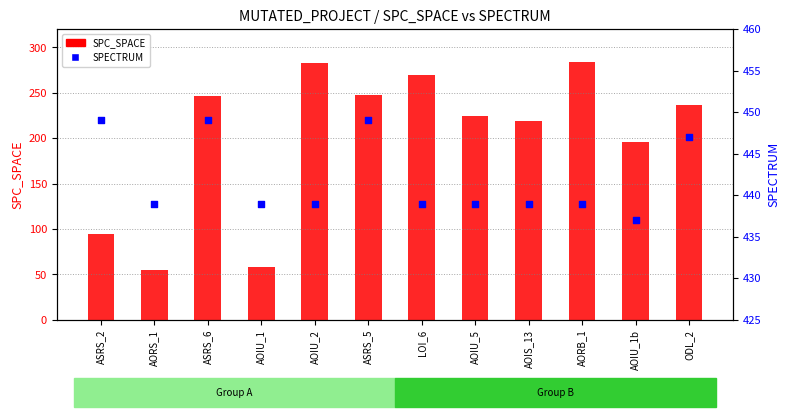

Which series reaches the minimum Y coordinate?

SPC_SPACE